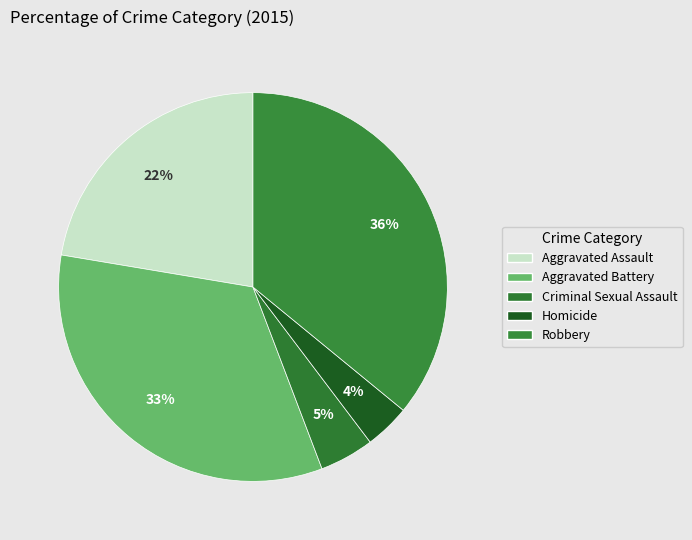

Combined, what portion of the pie is Aggravated Battery and Homicide?

37.2%